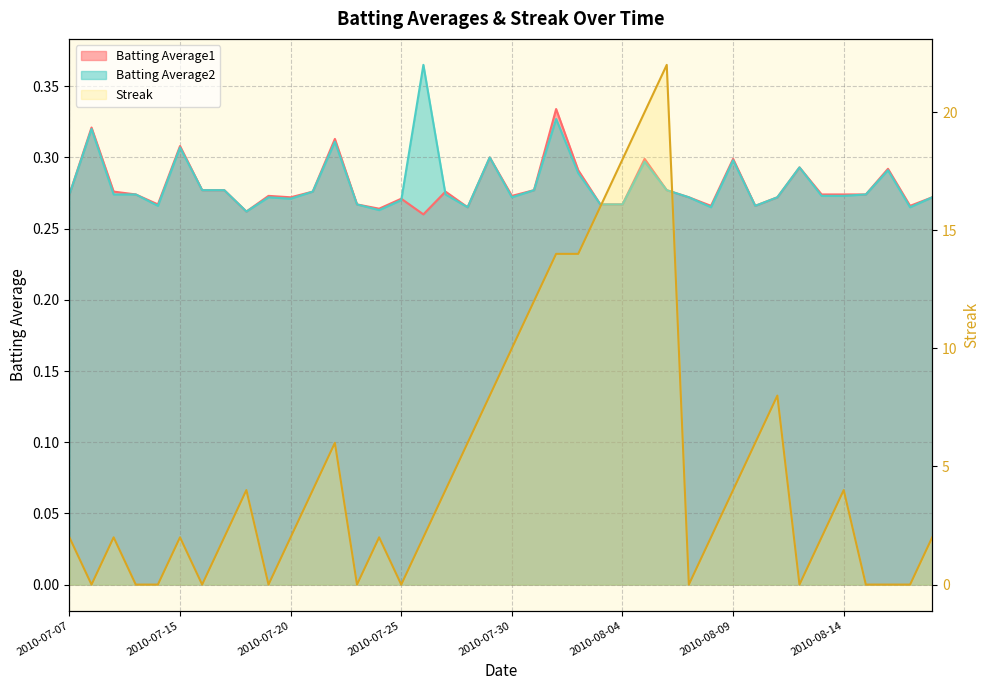

What is the difference between the maximum and second lowest values in the Batting Average2 series?

0.1